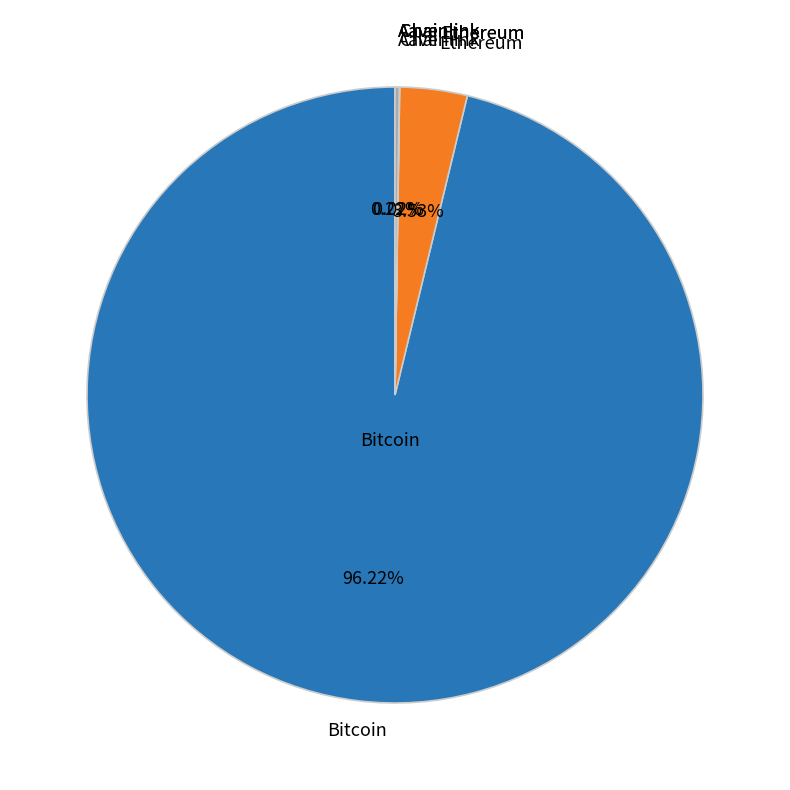

To the nearest percent, what is the difference between the largest and smallest slice percentages?

96%